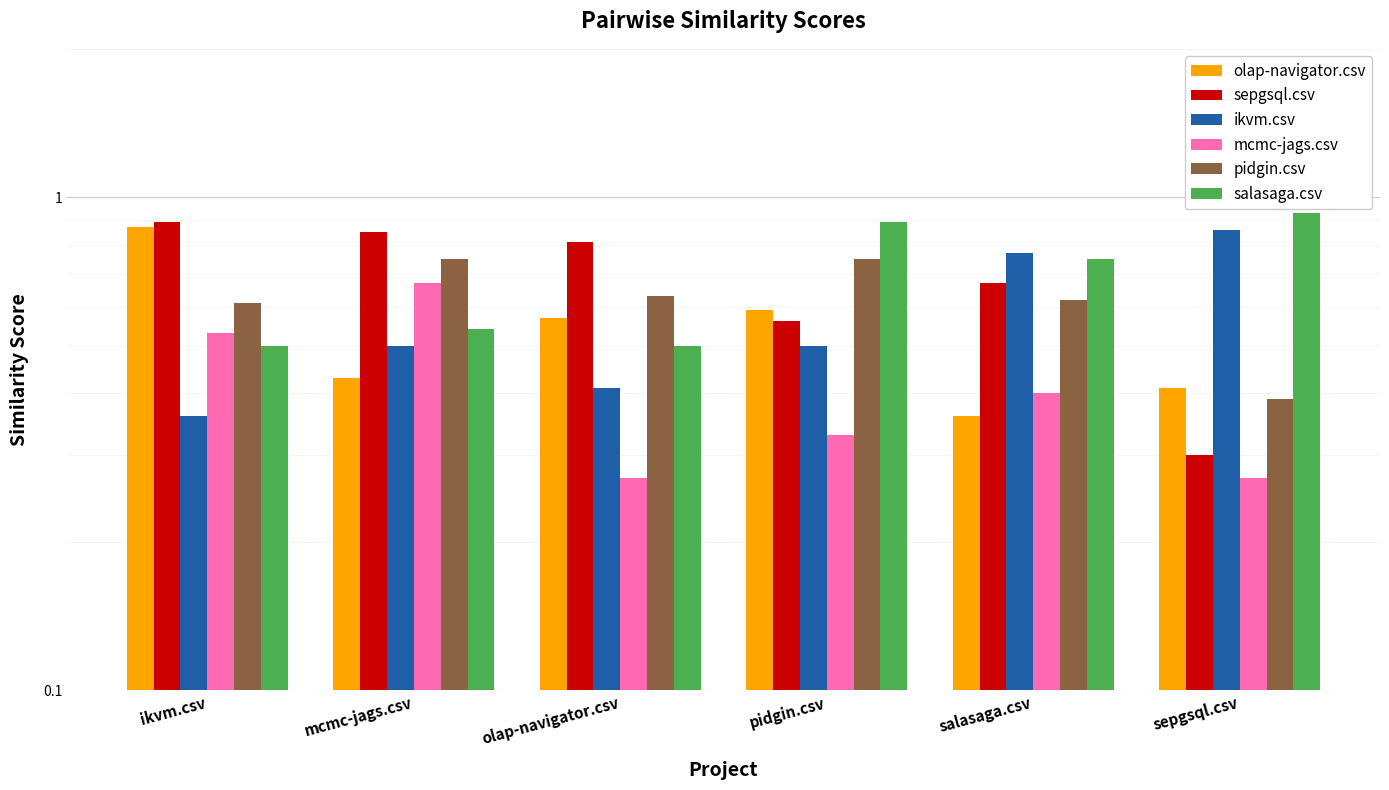

What is the label of the 2nd bar from the right?

salasaga.csv